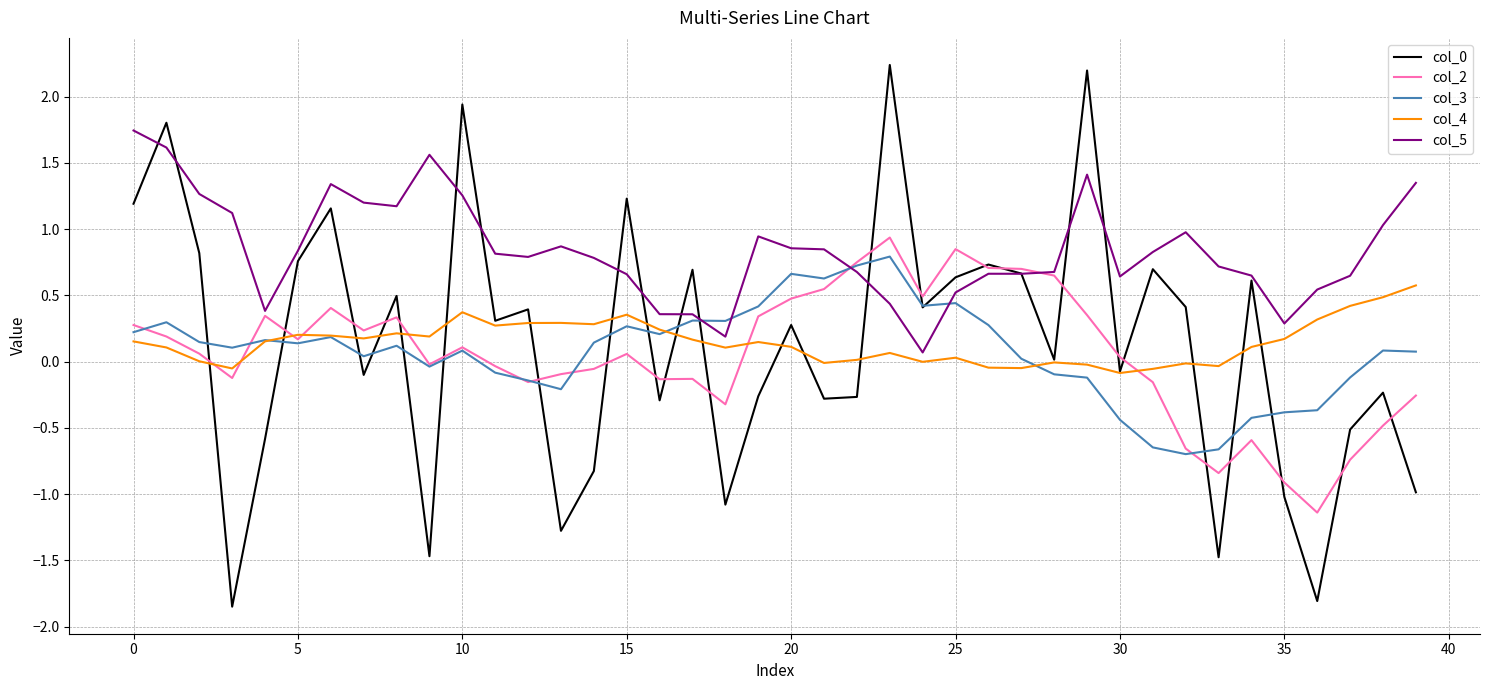

What is the maximum value shown in the chart?

2.2